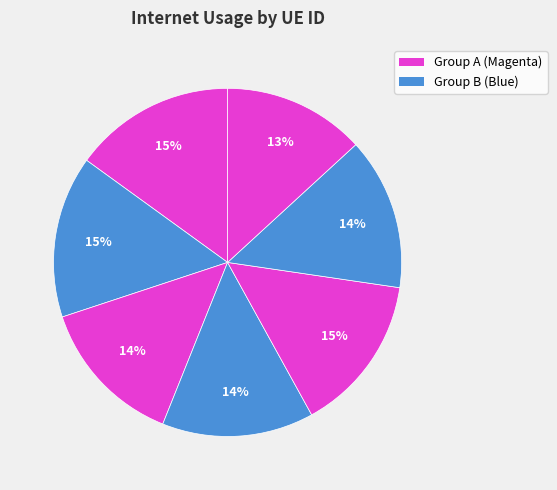

Count the number of slices in the pie.

7